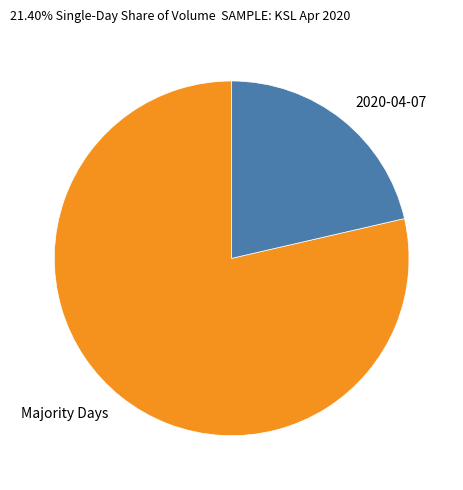

Is the sum of Majority Days and 2020-04-07 greater than half?

Yes